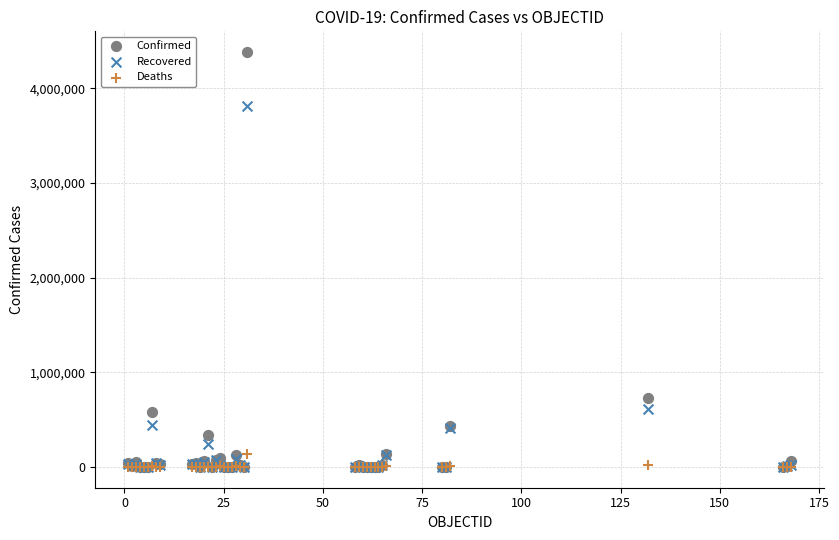

In the Confirmed series, what Y value is closest to 2191179?

728590